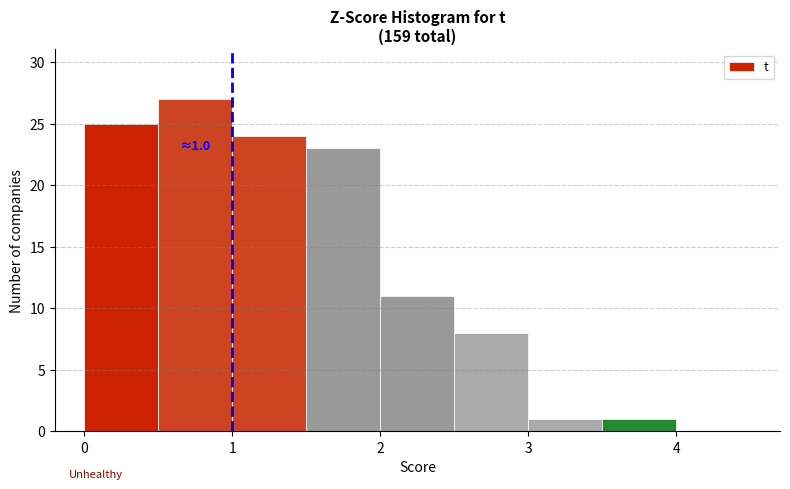

Which range on the x-axis has the tallest bar?

0.5 to 1.0